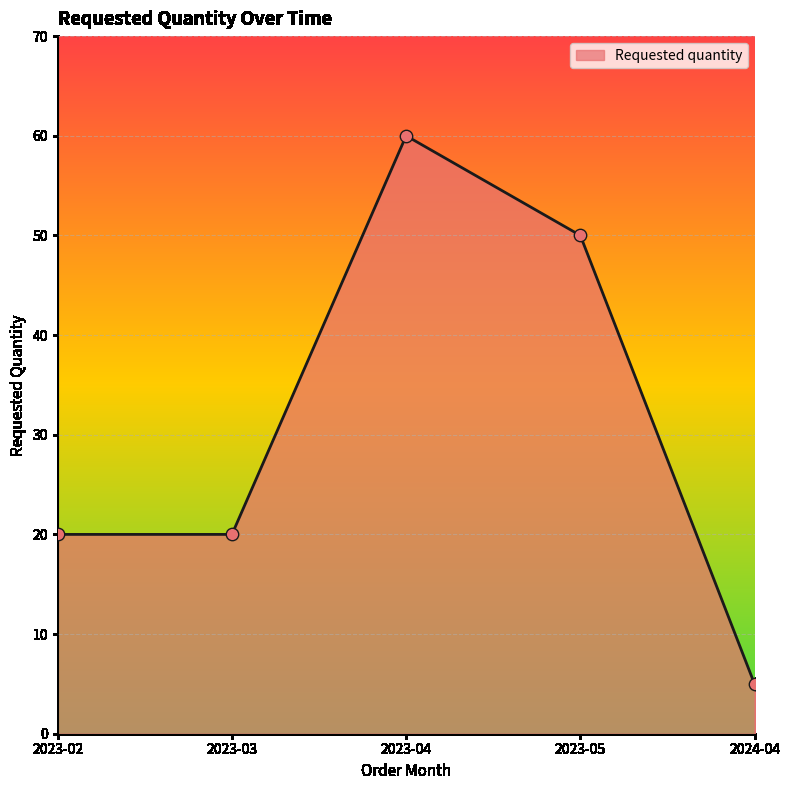

Which has a higher value, 2024-04 or 2023-04?

2023-04